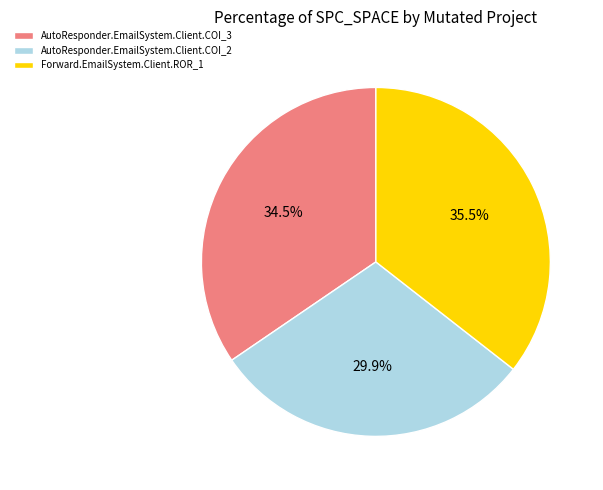

Which slice is the largest?

Forward.EmailSystem.Client.ROR_1